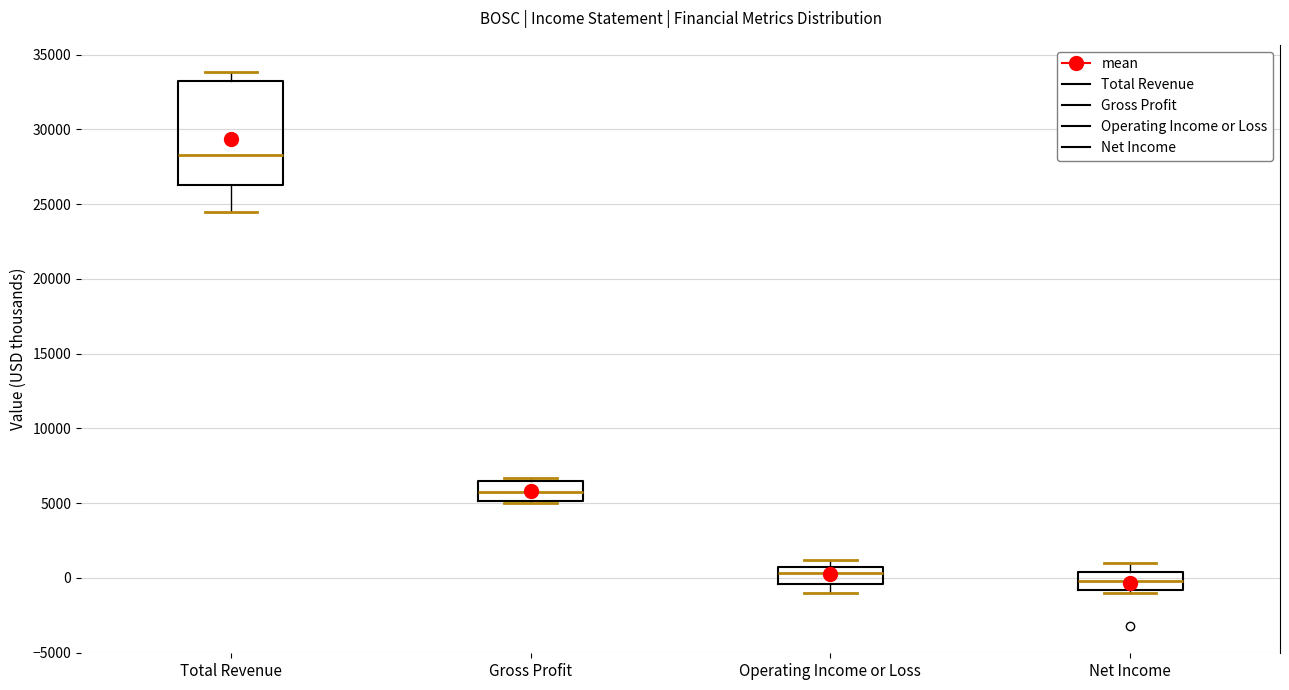

Reading left to right, read every box against the y-axis: the position of its median line, the range the box covers, and the ends of its whiskers. The values are not printed on the chart, so give them approximately, as read against the axis.

Total Revenue: median 28500, box 26500 to 33000, whiskers 24500 to 34000
Gross Profit: median 6000, box 5000 to 6500, whiskers 5000 to 6500 (just above the box's upper edge)
Operating Income or Loss: median 500 (just below the box's upper edge), box -500 to 500, whiskers -1000 to 1000
Net Income: median 0, box -1000 to 500, whiskers -1000 (just below the box's lower edge) to 1000